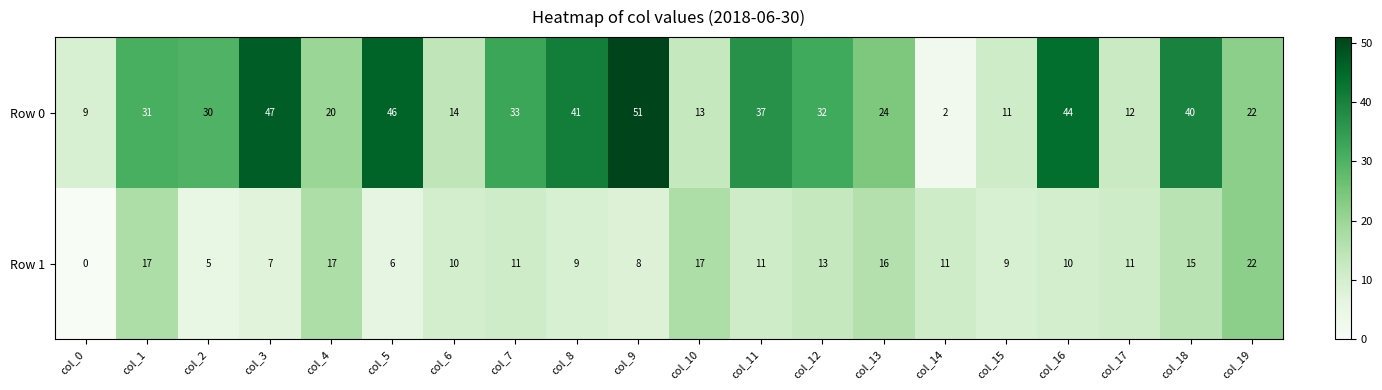

Where is Row 0 nearest to the value 26?

col_13